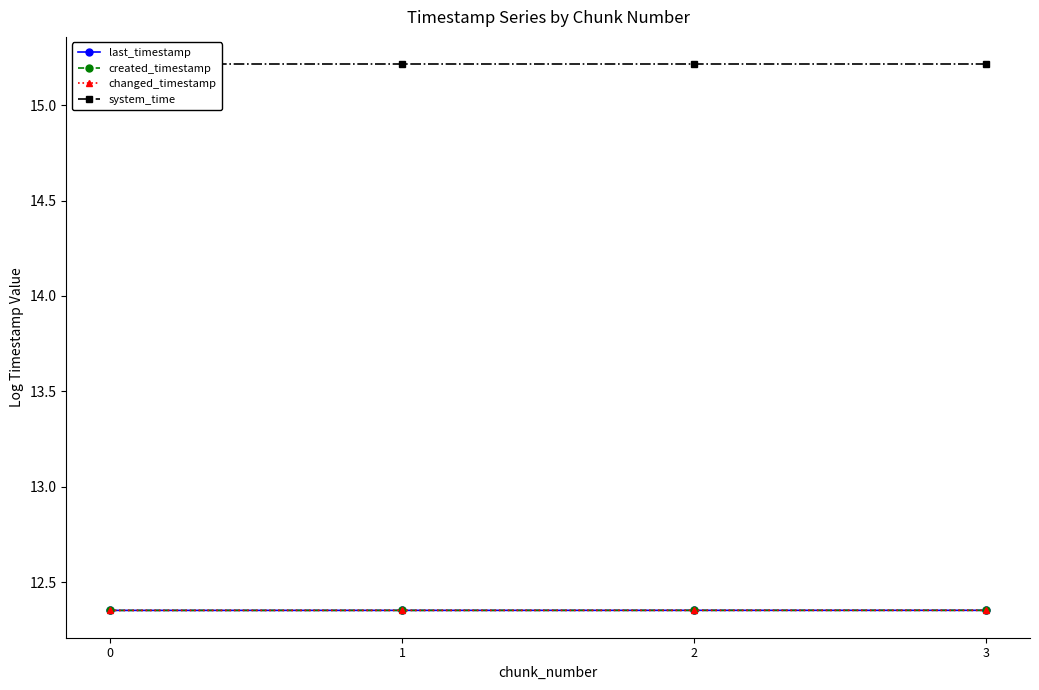

At 2, list the series in order from smallest to largest.

created_timestamp, last_timestamp, changed_timestamp, system_time